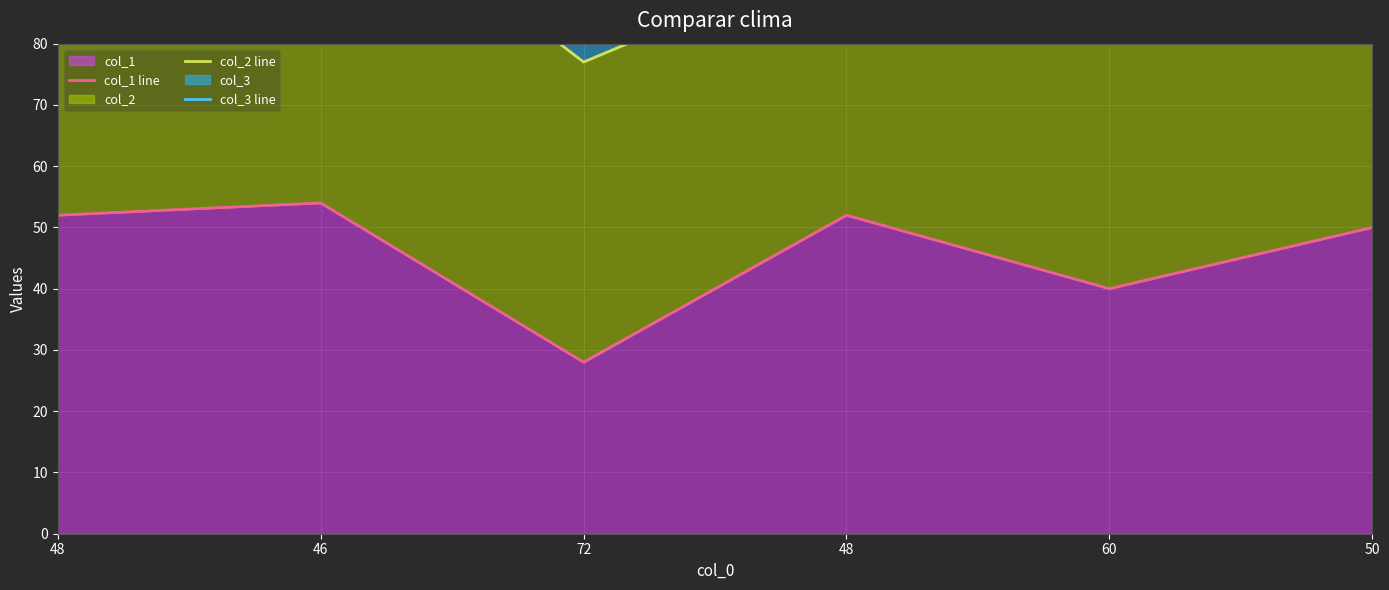

Rank the series at 46 from lowest to highest value.

col_1 line, col_2 line, col_3 line